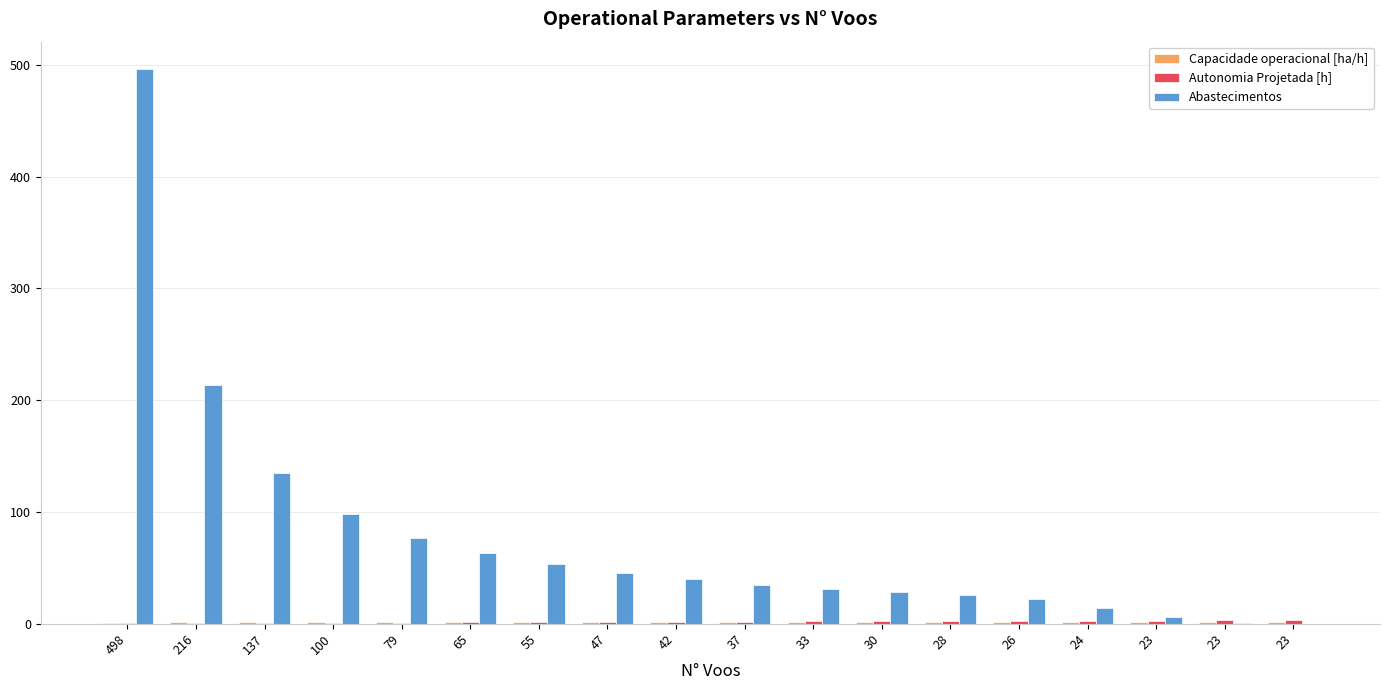

How many data points does each series have?

18